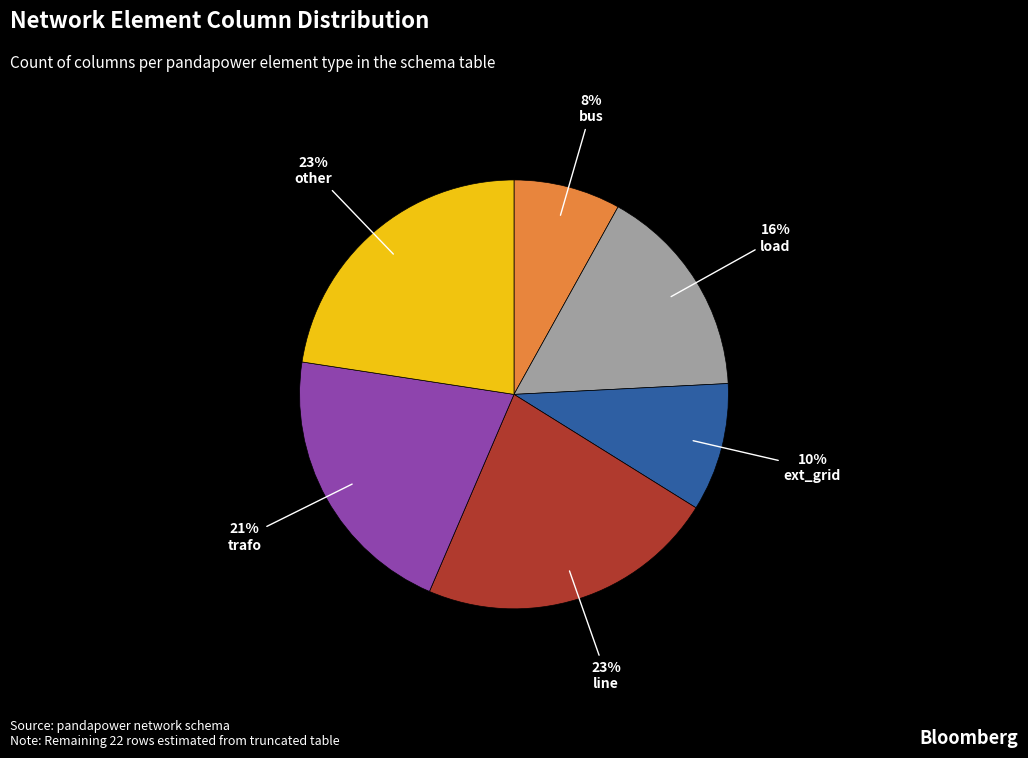

Which slice is the smallest?

bus